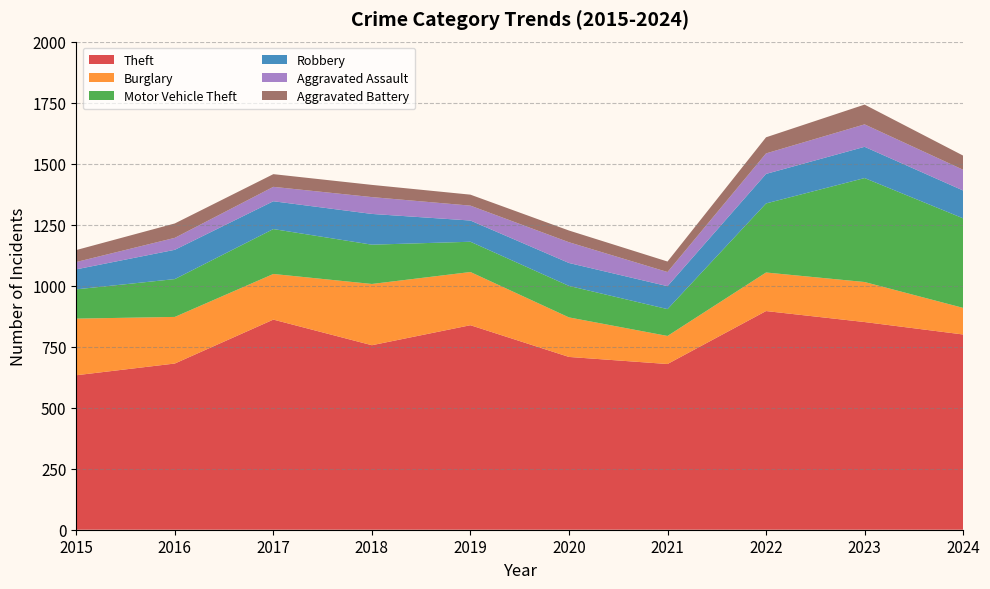

Reading left to right, what are all the values shown in this chart?

Theft: 2015=633	2016=681	2017=861	2018=756	2019=838	2020=708	2021=679	2022=896	2023=851	2024=800
Burglary: 2015=232	2016=191	2017=187	2018=251	2019=218	2020=162	2021=115	2022=158	2023=164	2024=109
Motor Vehicle Theft: 2015=120	2016=155	2017=184	2018=161	2019=124	2020=129	2021=110	2022=283	2023=426	2024=367
Robbery: 2015=82	2016=120	2017=114	2018=126	2019=87	2020=94	2021=94	2022=121	2023=128	2024=114
Aggravated Assault: 2015=30	2016=49	2017=59	2018=69	2019=61	2020=85	2021=58	2022=84	2023=92	2024=85
Aggravated Battery: 2015=49	2016=59	2017=52	2018=50	2019=45	2020=48	2021=43	2022=66	2023=81	2024=58